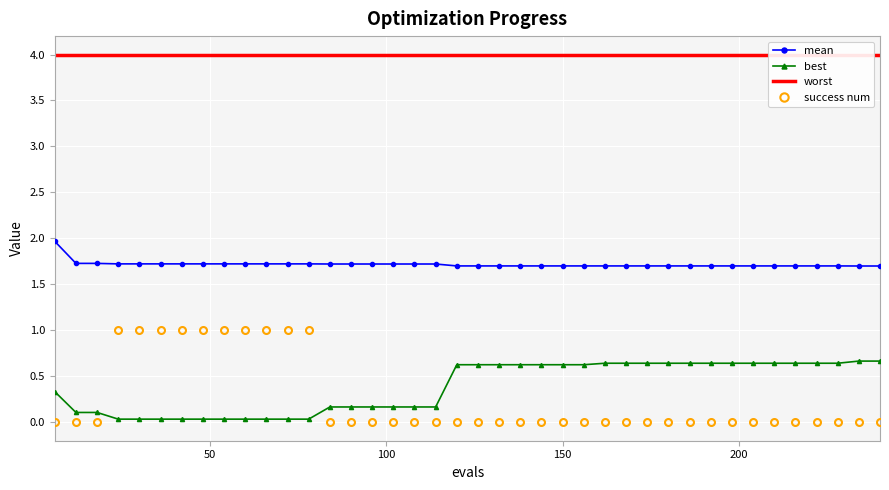

Count the number of data series in this chart.

4